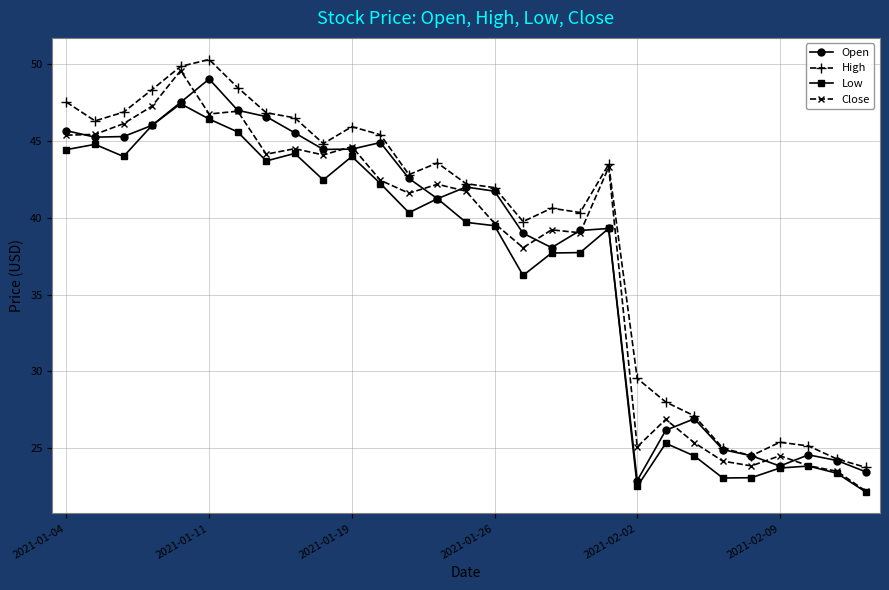

How many categories are shown in the chart?

29